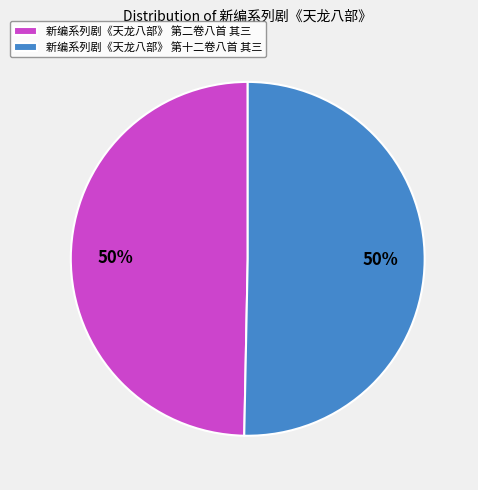

Approximately how many times larger is the value at 新编系列剧《天龙八部》 第十二卷八首 其三 compared to 新编系列剧《天龙八部》 第二卷八首 其三?

1.0